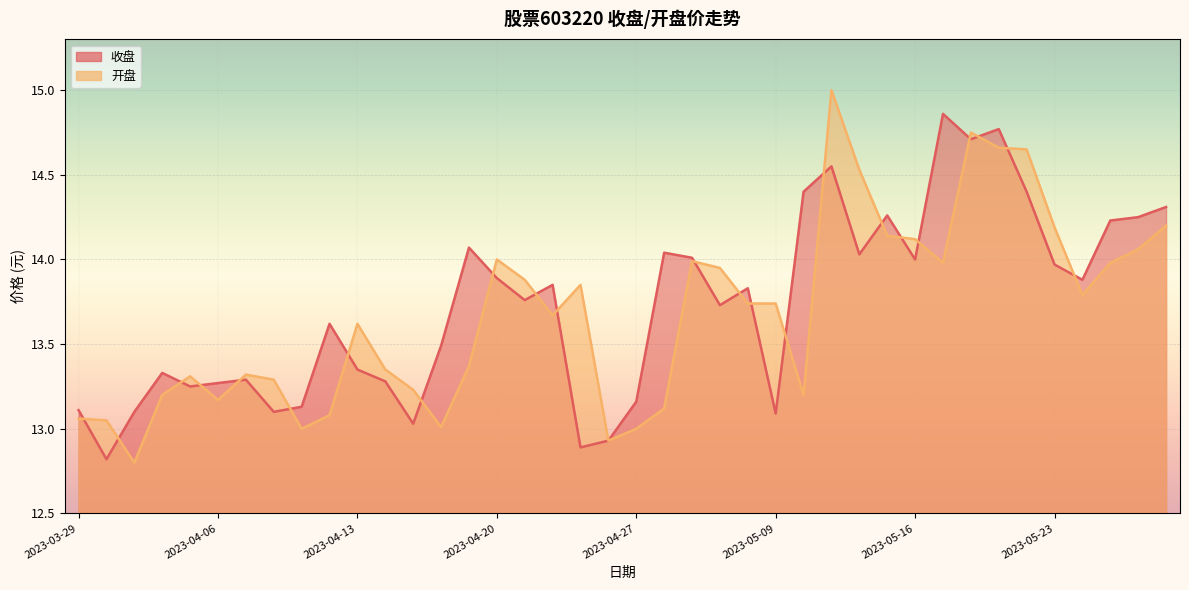

Where is 收盘 nearest to the value 13?

2023-04-17